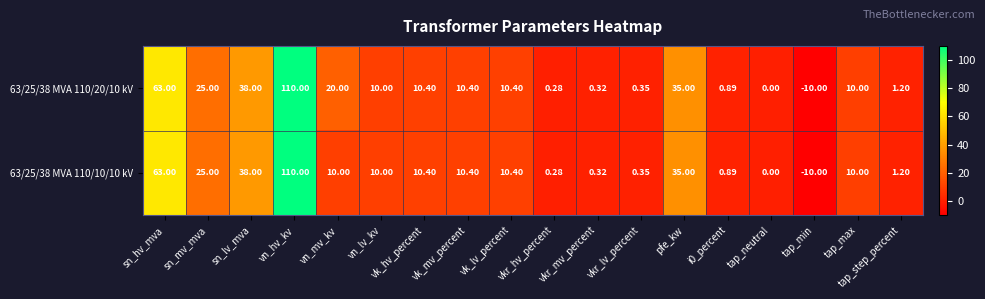

At which label is 63/25/38 MVA 110/20/10 kV closest to 50?

sn_lv_mva